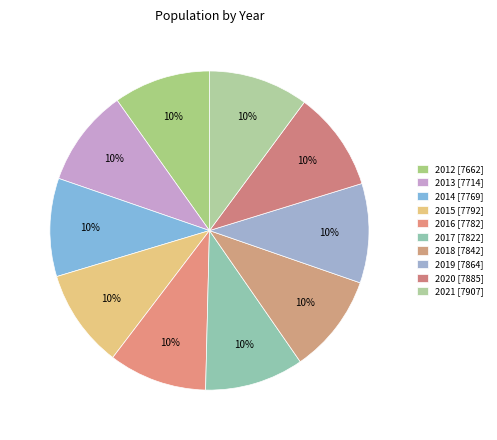

Count the number of slices in the pie.

10